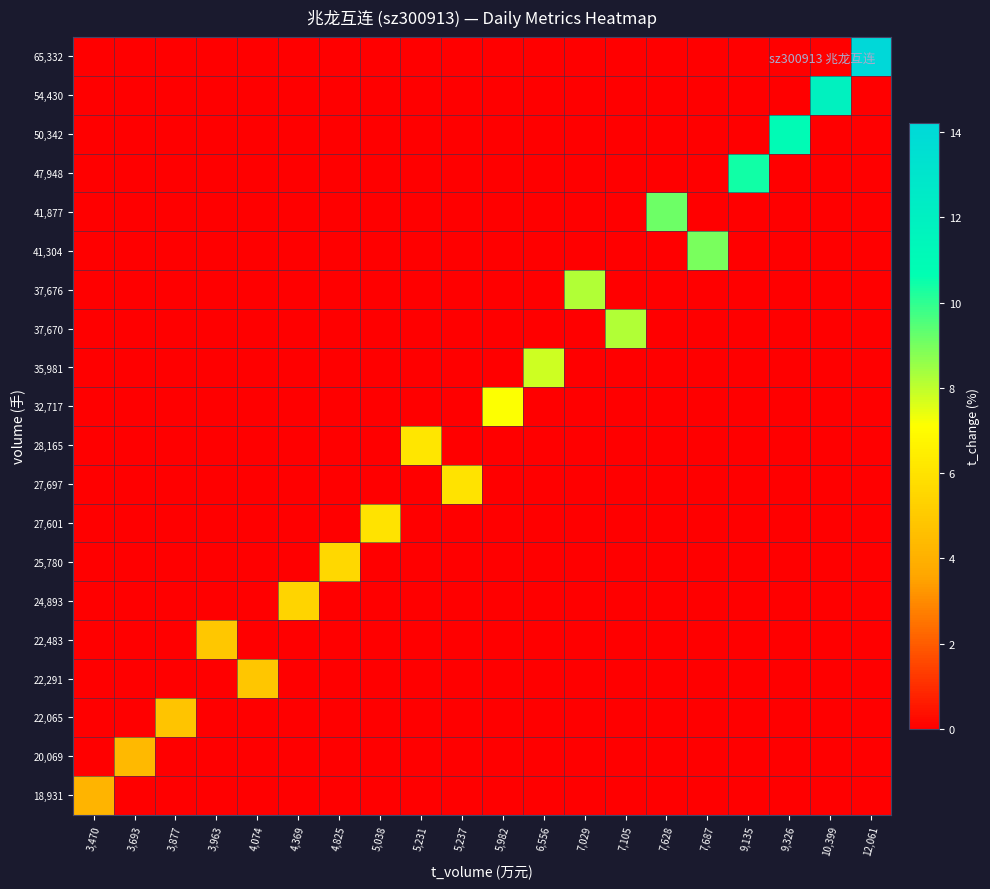

At which category does the chart reach its minimum across all series?

3,470